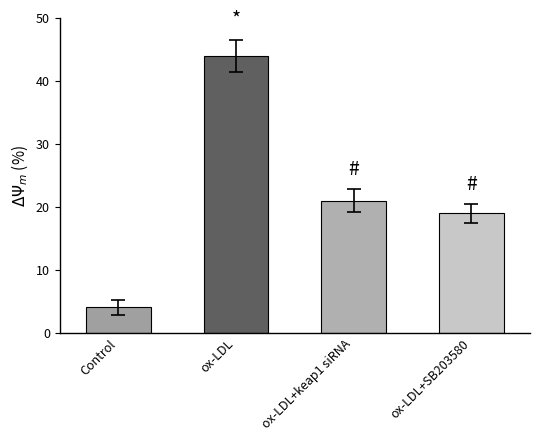

What position from the right is ox-LDL+keap1 siRNA?

2